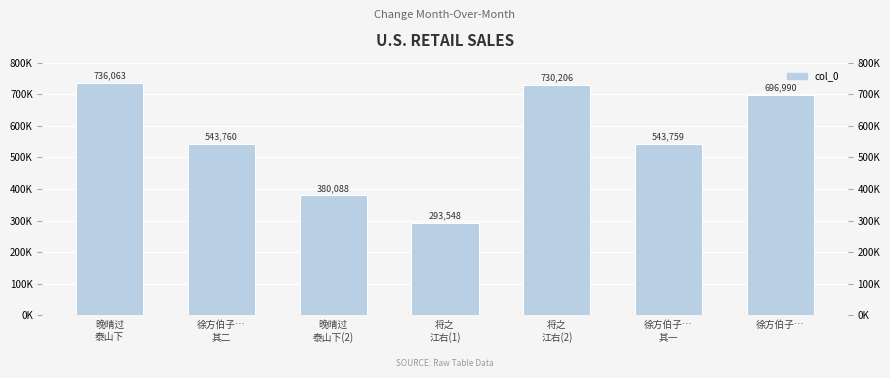

Reading right to left, list all the values displayed in this chart.

徐方伯子…=696990	徐方伯子…
其一=543759	将之
江右(2)=730206	将之
江右(1)=293548	晚晴过
泰山下(2)=380088	徐方伯子…
其二=543760	晚晴过
泰山下=736063